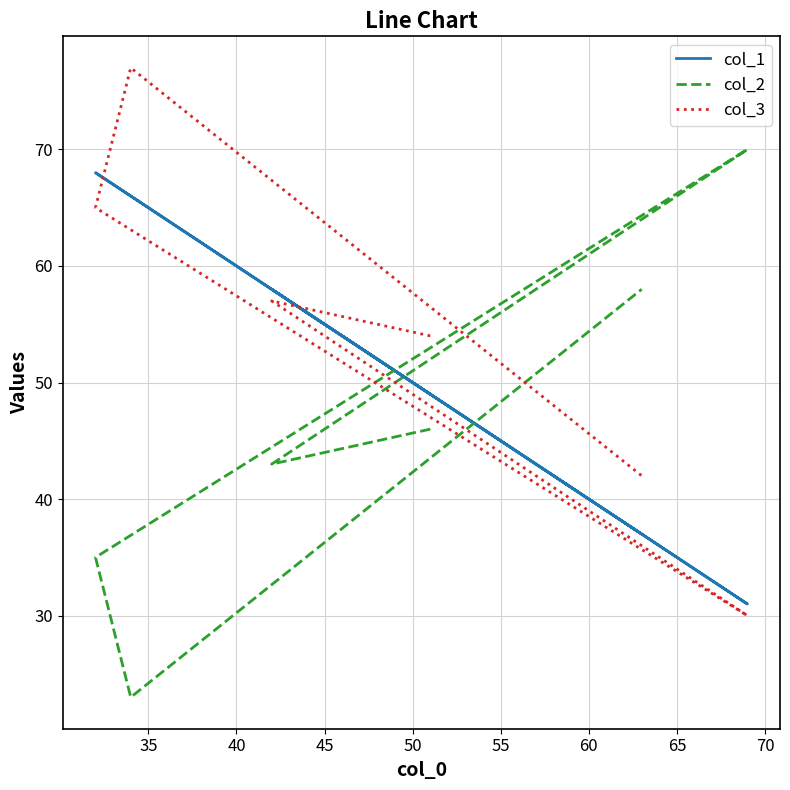

What is the minimum value for col_2?

23